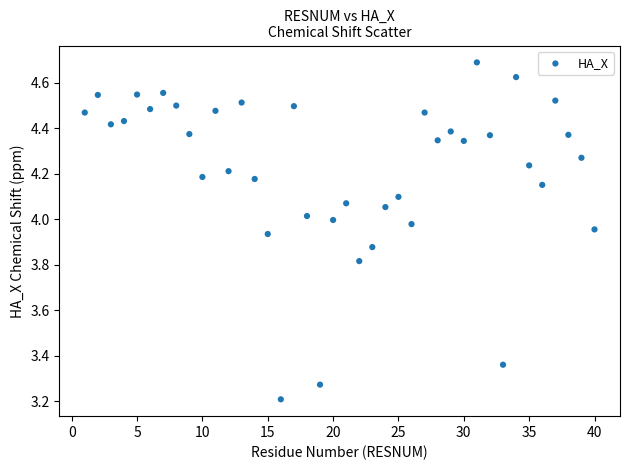

What is the range of X values (max minus min)?

39.0